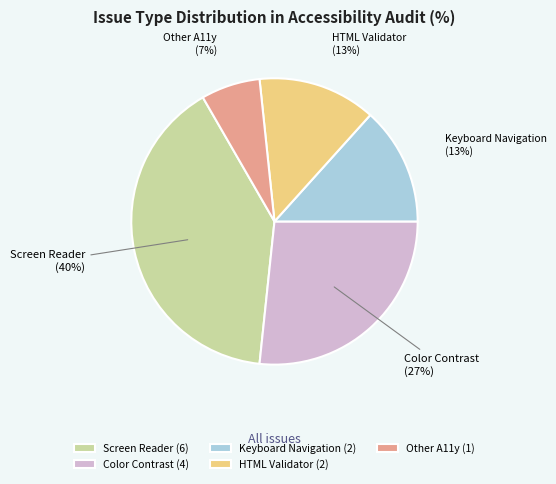

Is there a majority slice in this chart?

No